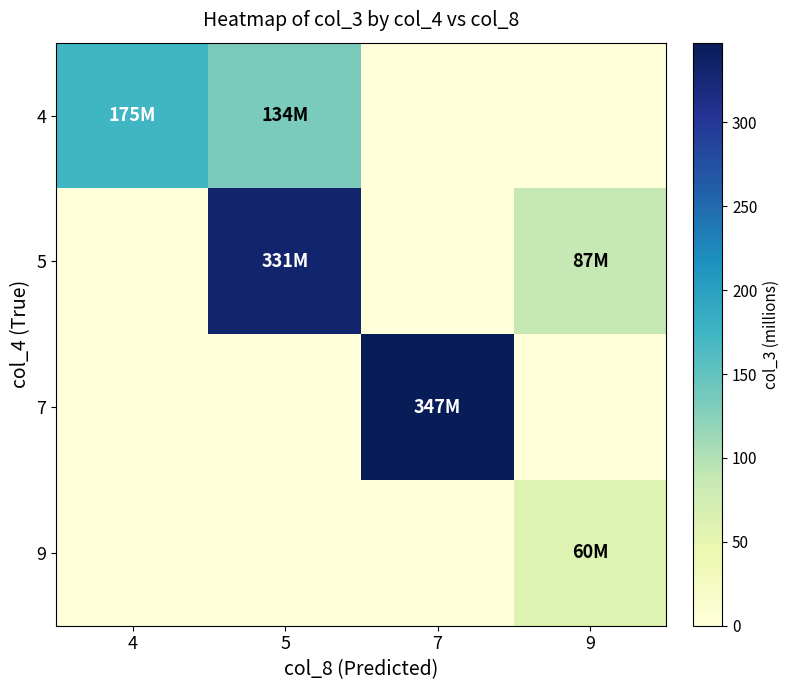

Reading left to right, extract all data points from this chart.

4: 4=174.7	5=134.2	7=0.0	9=0.0
5: 4=0.0	5=331.5	7=0.0	9=87.2
7: 4=0.0	5=0.0	7=347.5	9=0.0
9: 4=0.0	5=0.0	7=0.0	9=59.8